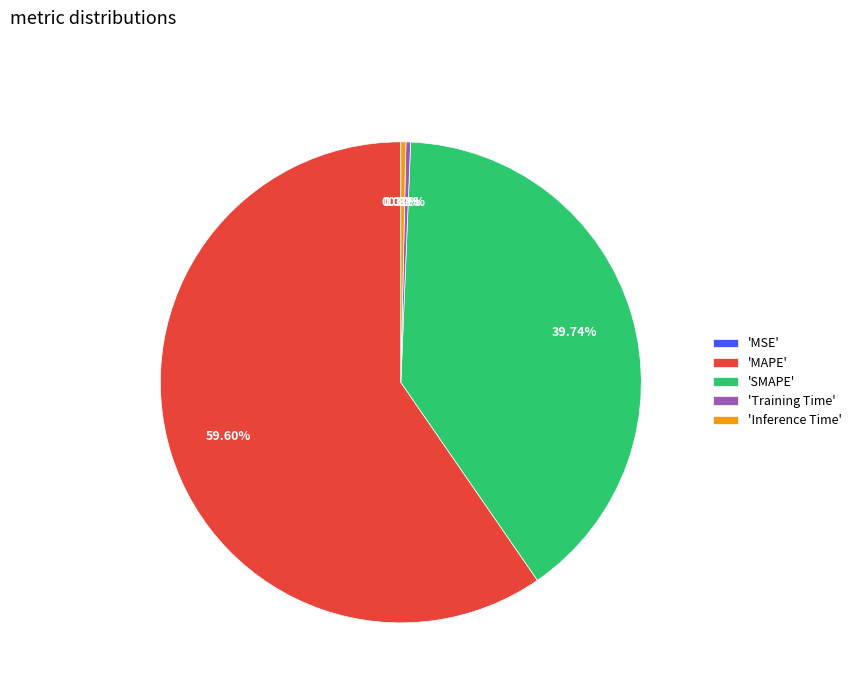

What is the ratio of the value at 'MAPE' to the value at 'SMAPE'?

1.5